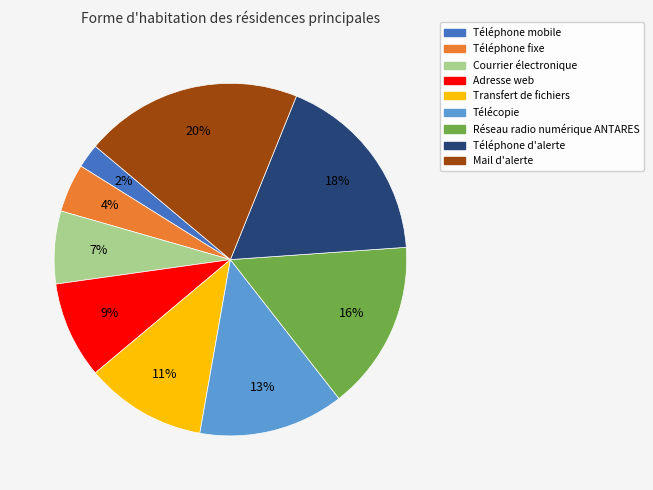

What is the ratio of the value at Téléphone d'alerte to the value at Adresse web?

2.0